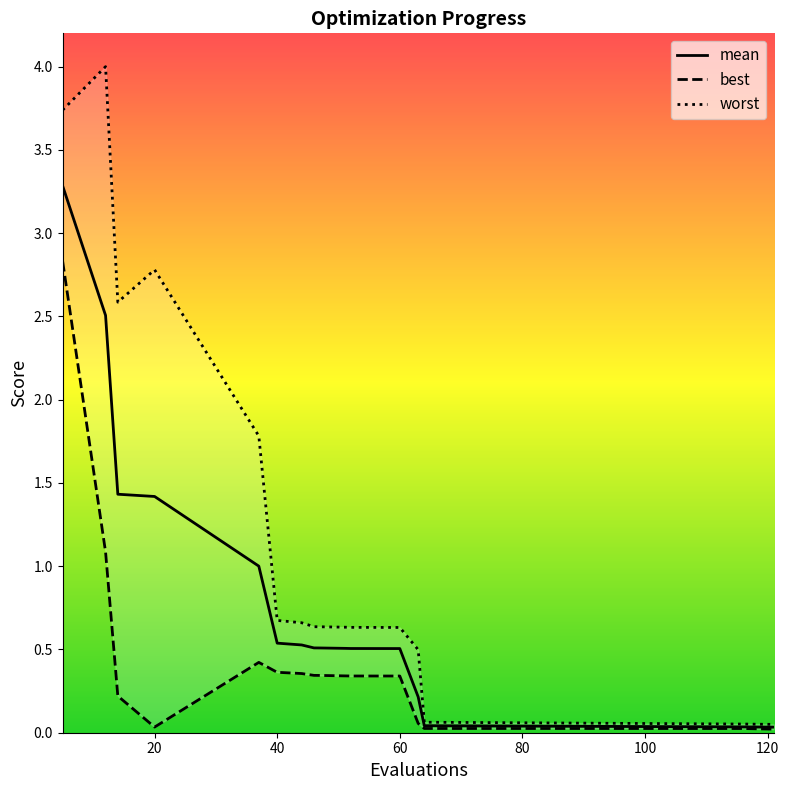

How many categories are shown in the chart?

17